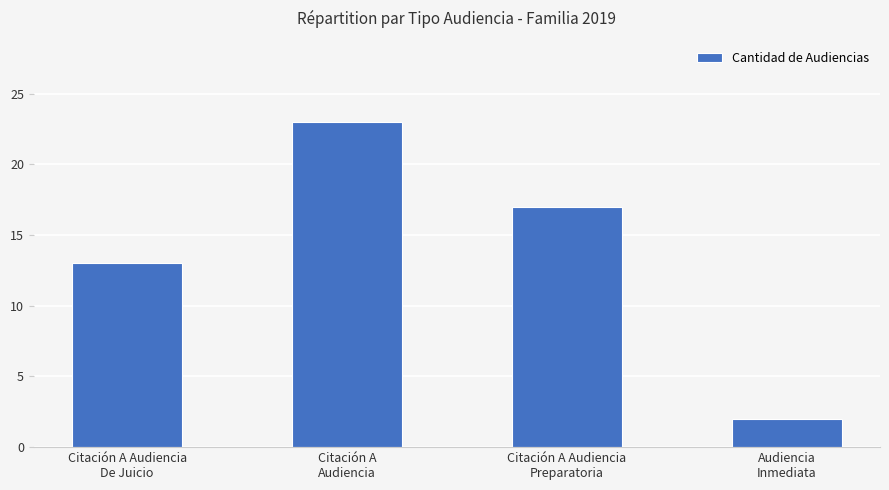

Reading left to right, list all the values displayed in this chart.

Citación A Audiencia
De Juicio=13	Citación A
Audiencia=23	Citación A Audiencia
Preparatoria=17	Audiencia
Inmediata=2